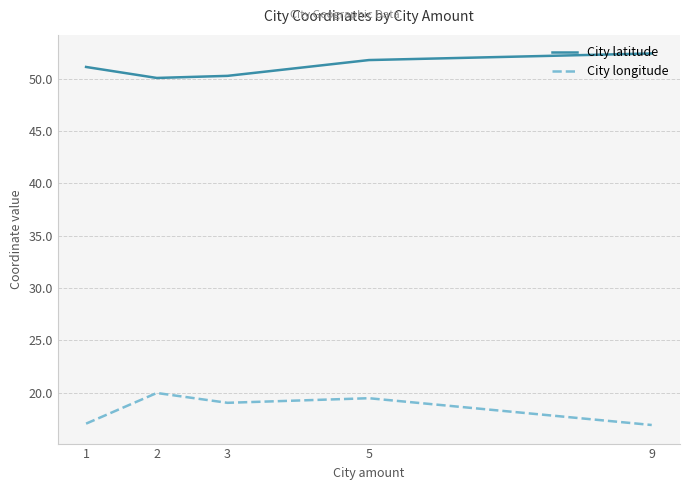

Where is the first local minimum for City longitude?

3